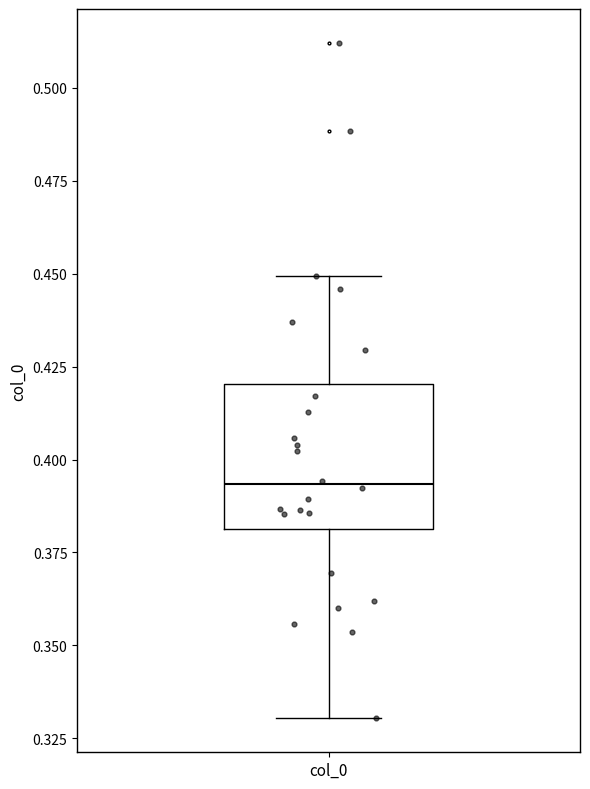

Transcribe this box plot: give where the median line is, the range the box spans, and where the two whiskers end, as read against the y-axis. The values are not printed on the chart, so give them approximately, as read against the axis.

median 0.395, box 0.380 to 0.420, whiskers 0.330 to 0.450